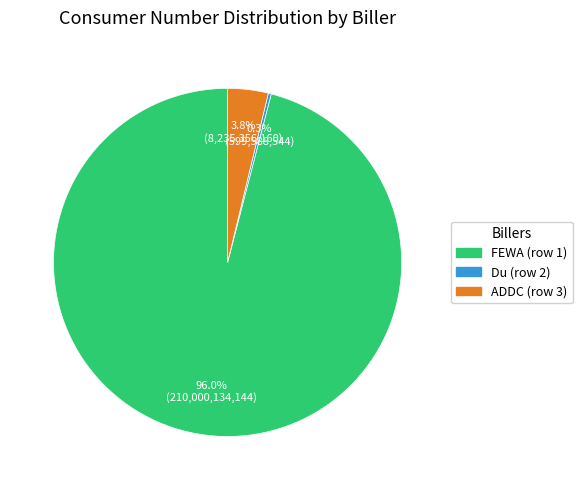

What is the majority slice?

FEWA (row 1)